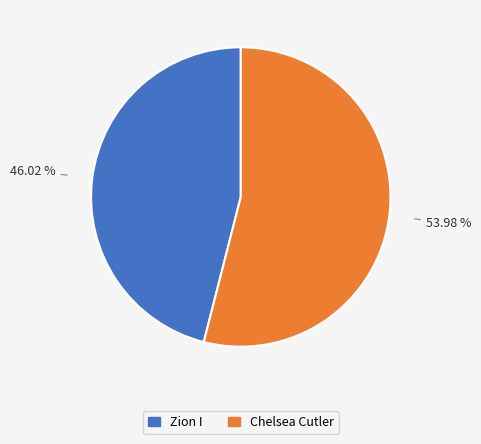

Rank the categories by value from lowest to highest.

Zion I, Chelsea Cutler